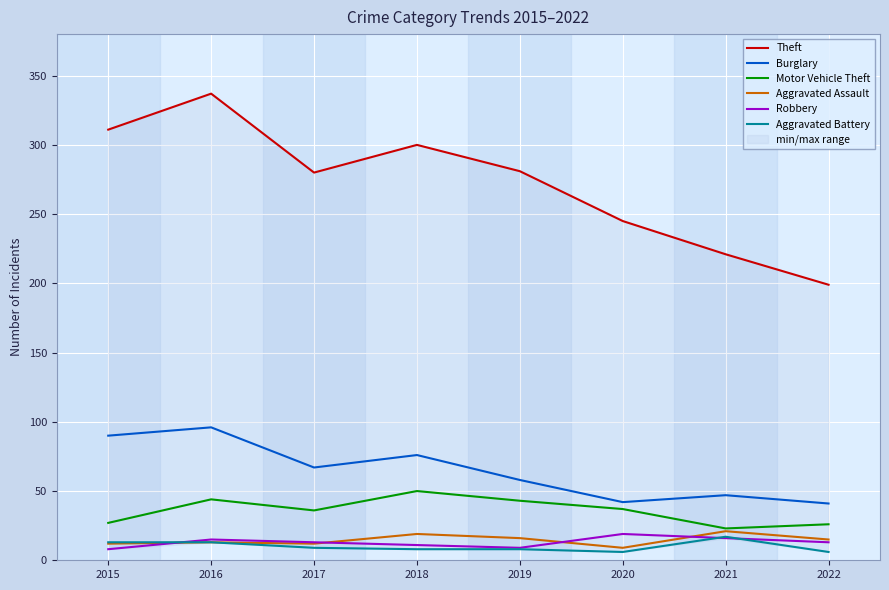

What is the difference between the maximum and minimum values in the Aggravated Assault series?

12